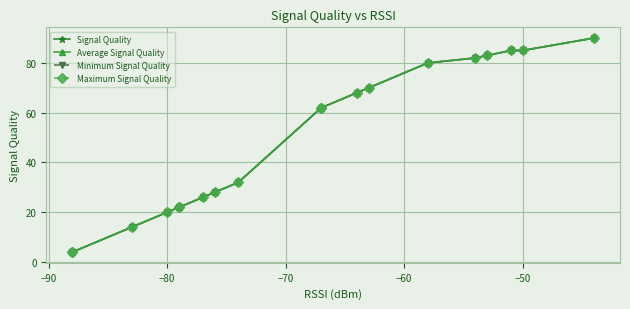

What is the greatest value displayed?

90